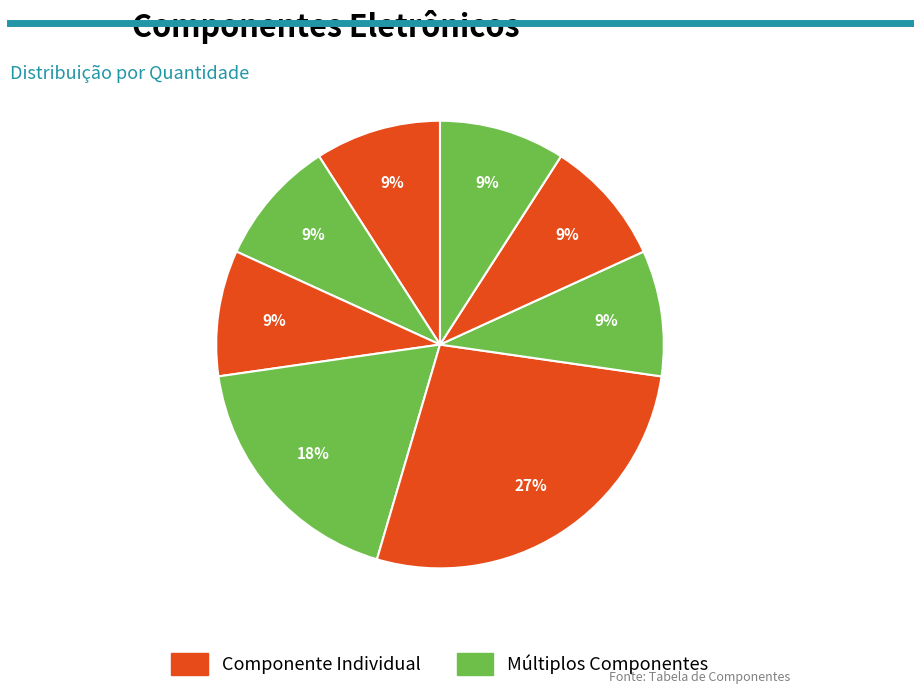

How many segments does this pie chart have?

8